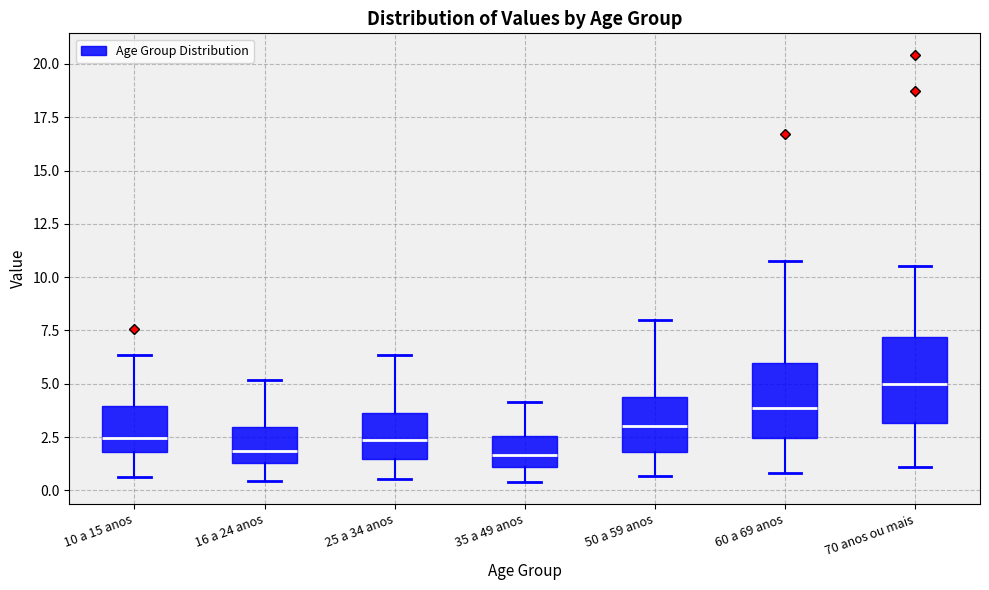

Which box's median line is the highest?

70 anos ou mais